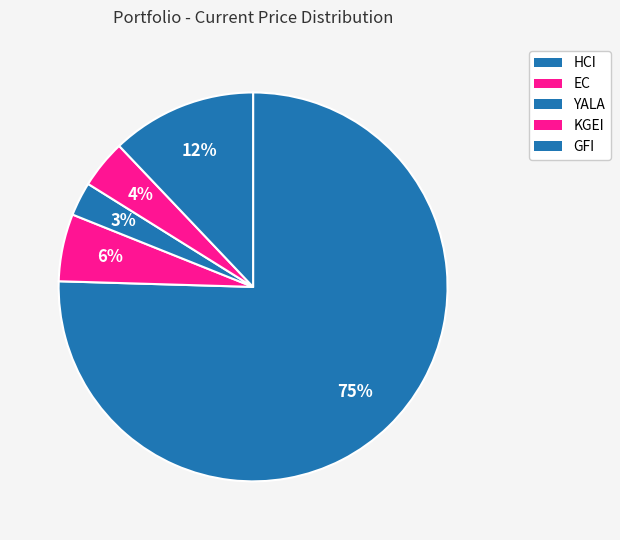

Is KGEI the majority of the pie?

No